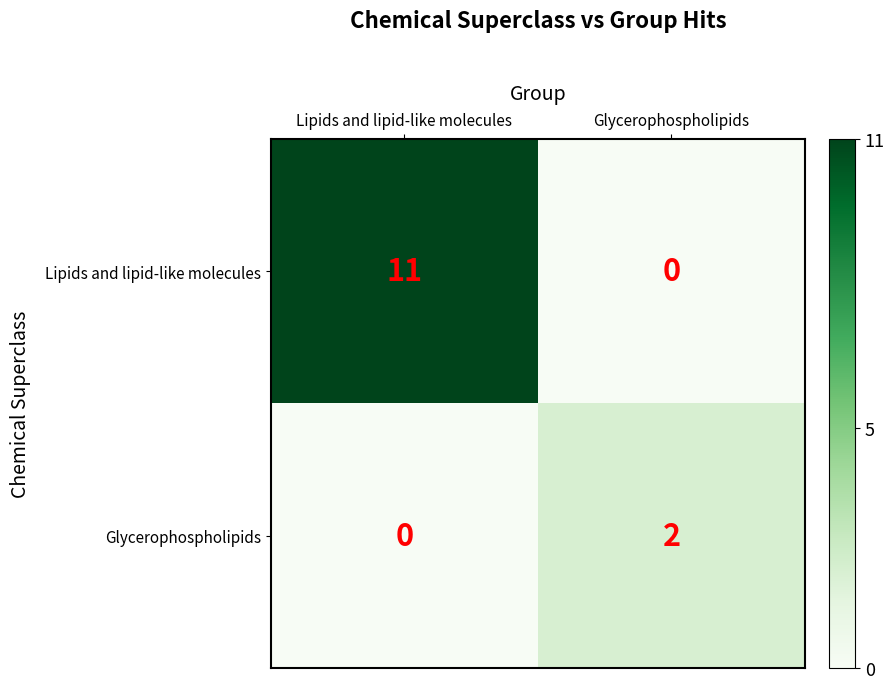

The value of Glycerophospholipids at Glycerophospholipids is 2. True or false?

True